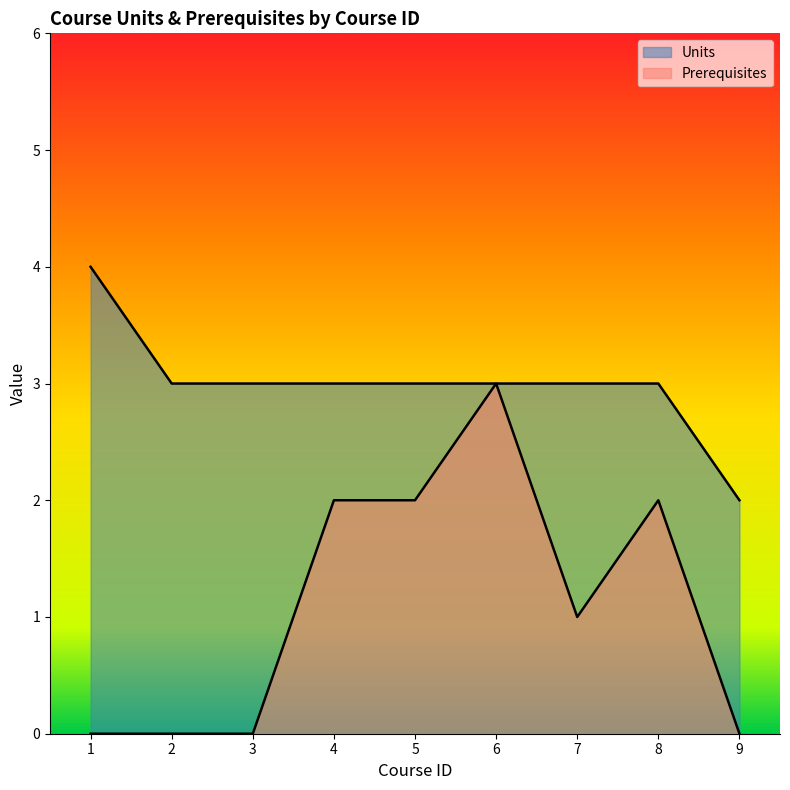

Where is Units nearest to the value 3?

2